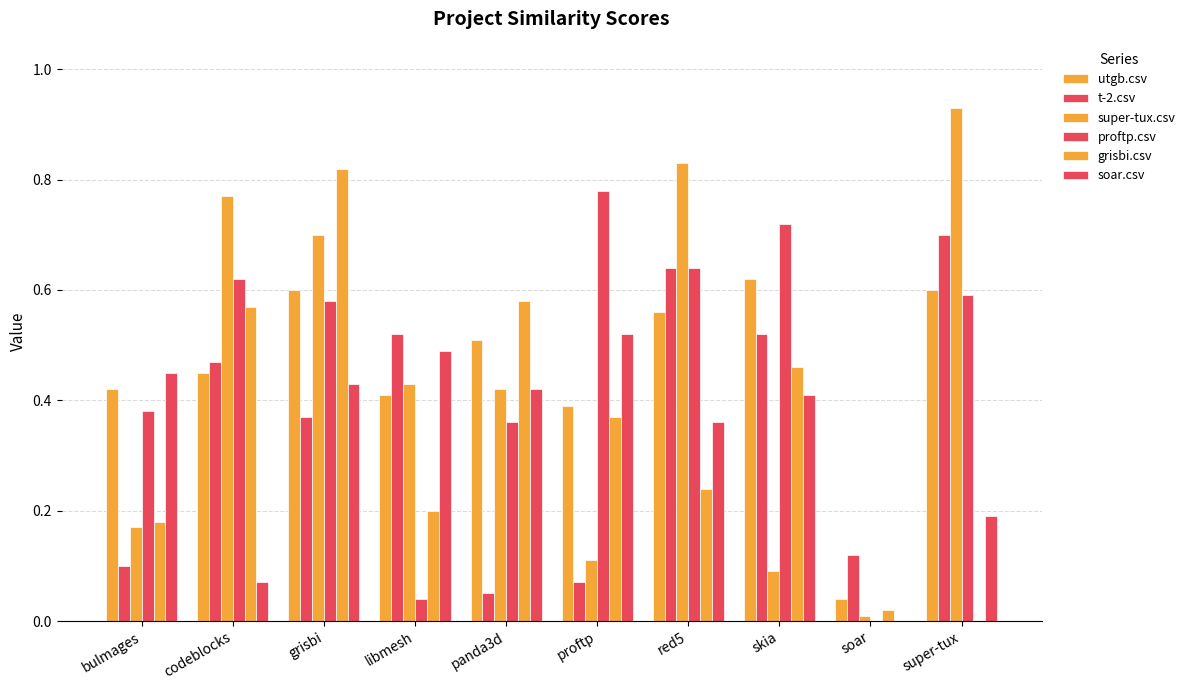

Which label corresponds to the largest value in the chart?

super-tux